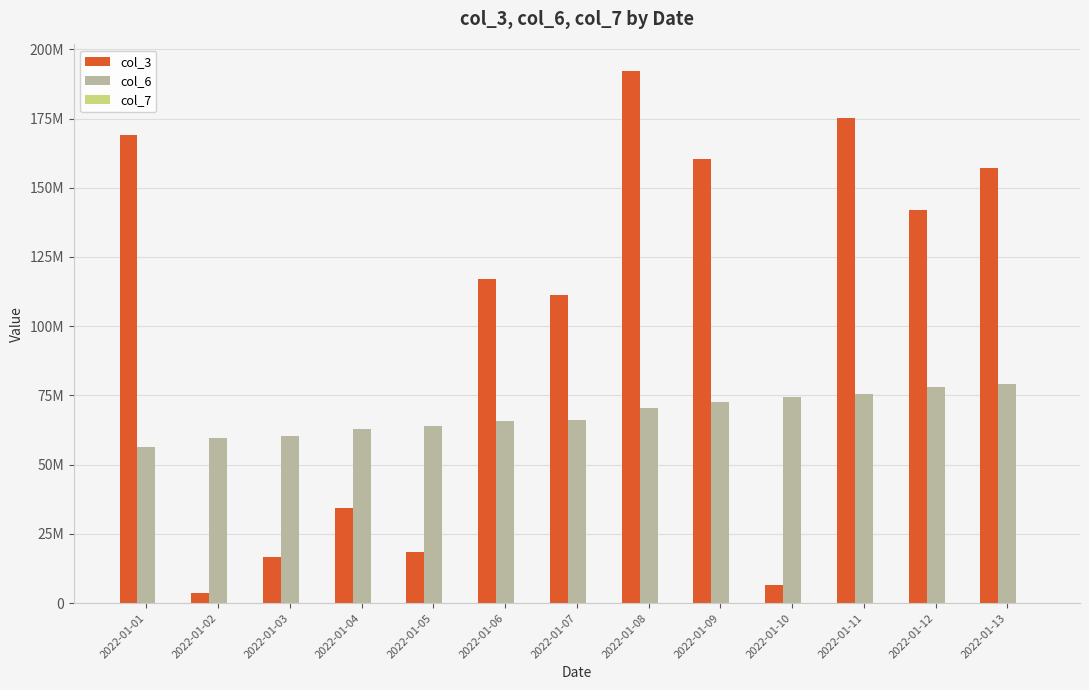

Which series has the largest range (max minus min)?

col_3